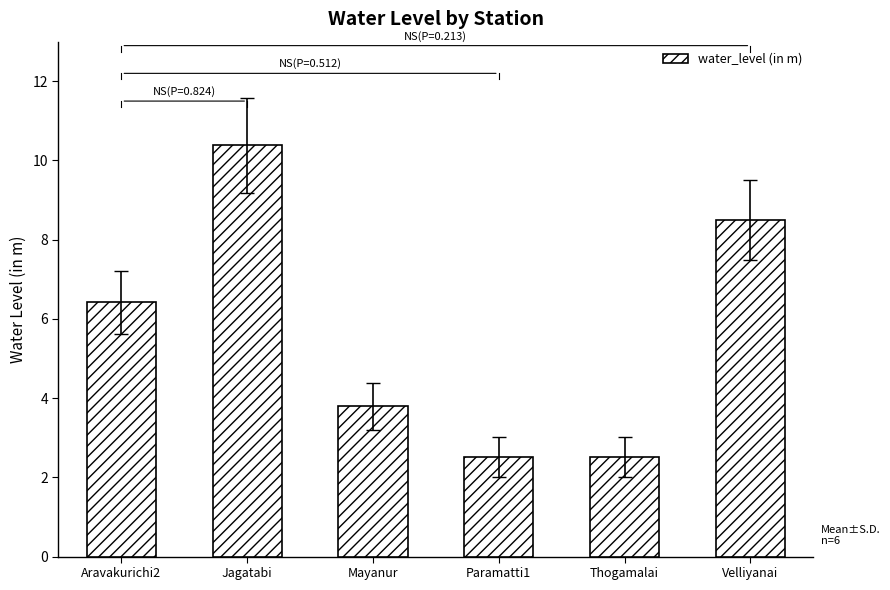

Where does the data first go above 6?

Aravakurichi2